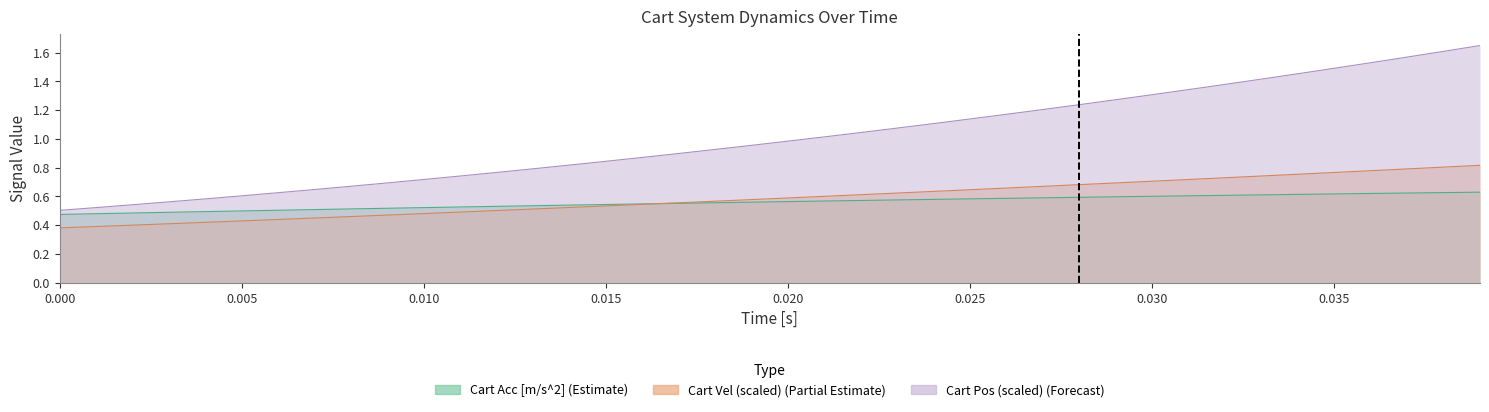

How many lines are shown in the chart?

3